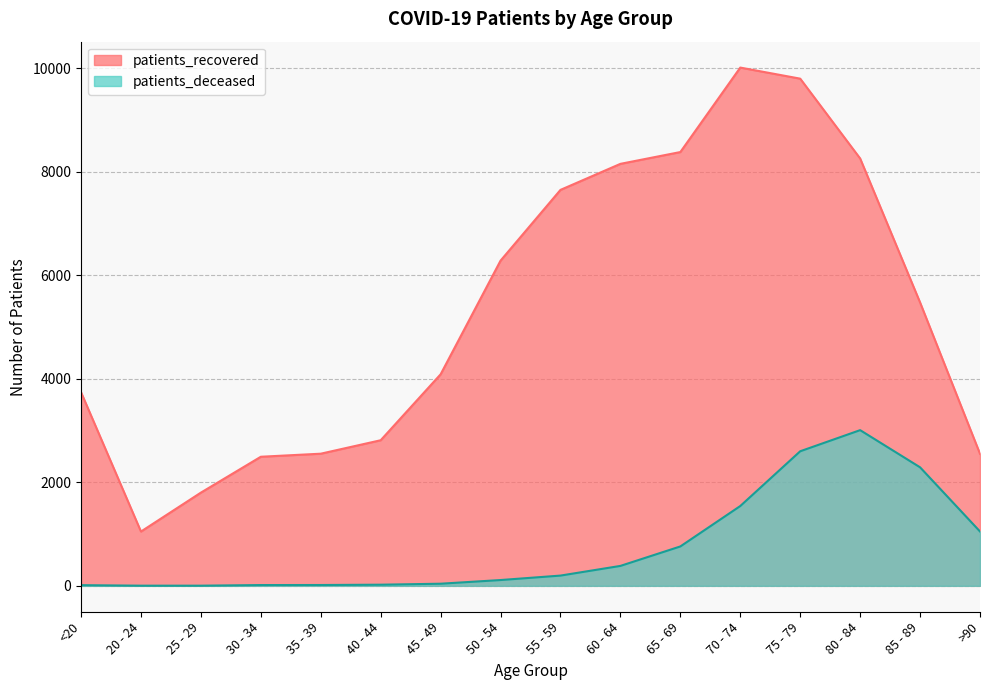

True or false: patients_recovered and patients_deceased intersect in this chart.

False